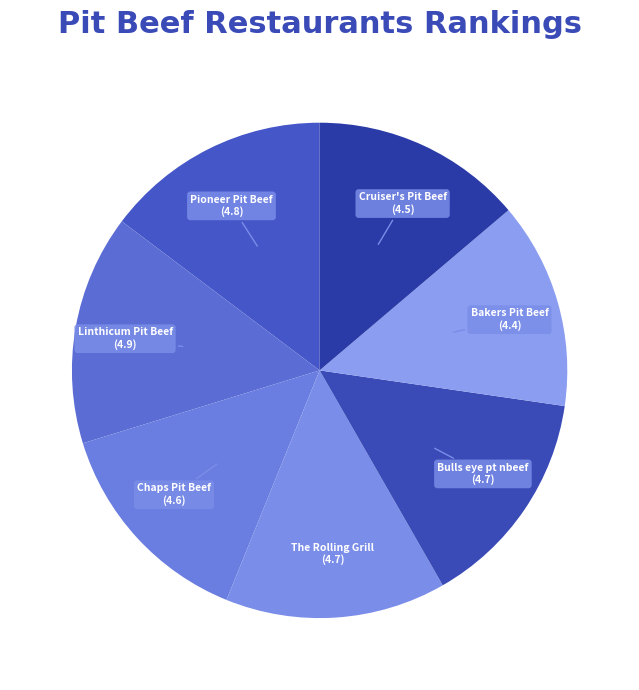

Does any single category account for the majority?

No